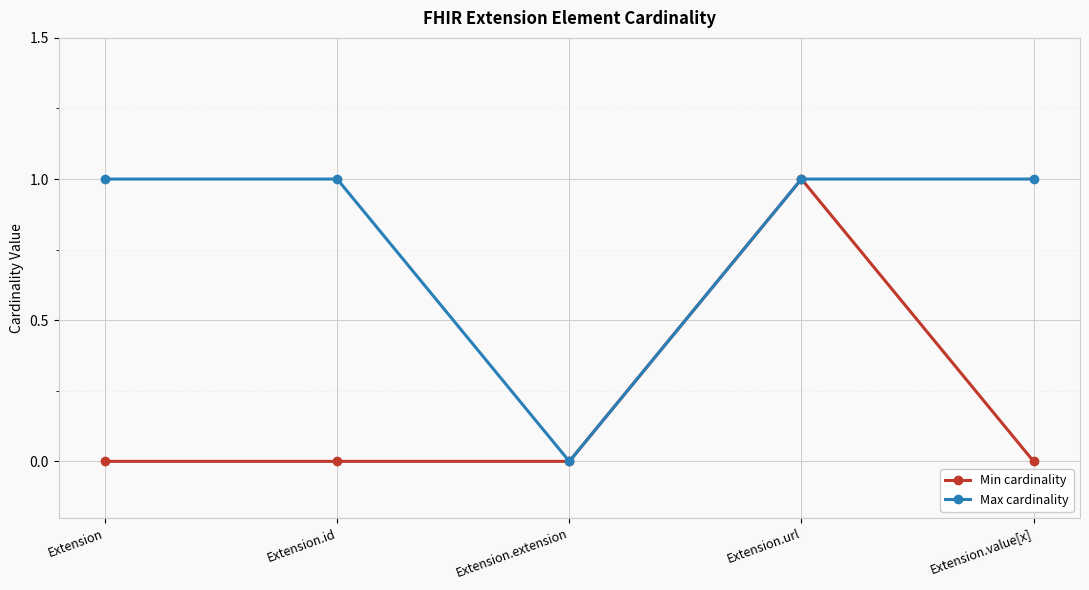

True or false: Min cardinality has a value of 1 at Extension.

False